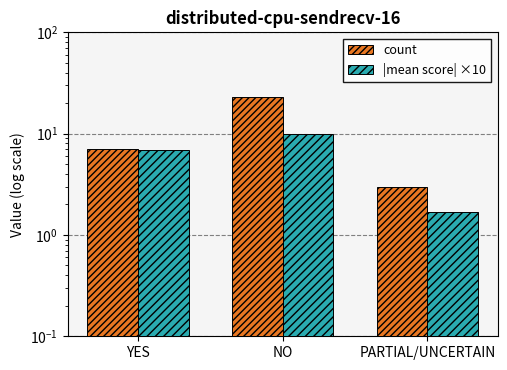

List the labels in order of count value, smallest first.

PARTIAL/UNCERTAIN, YES, NO